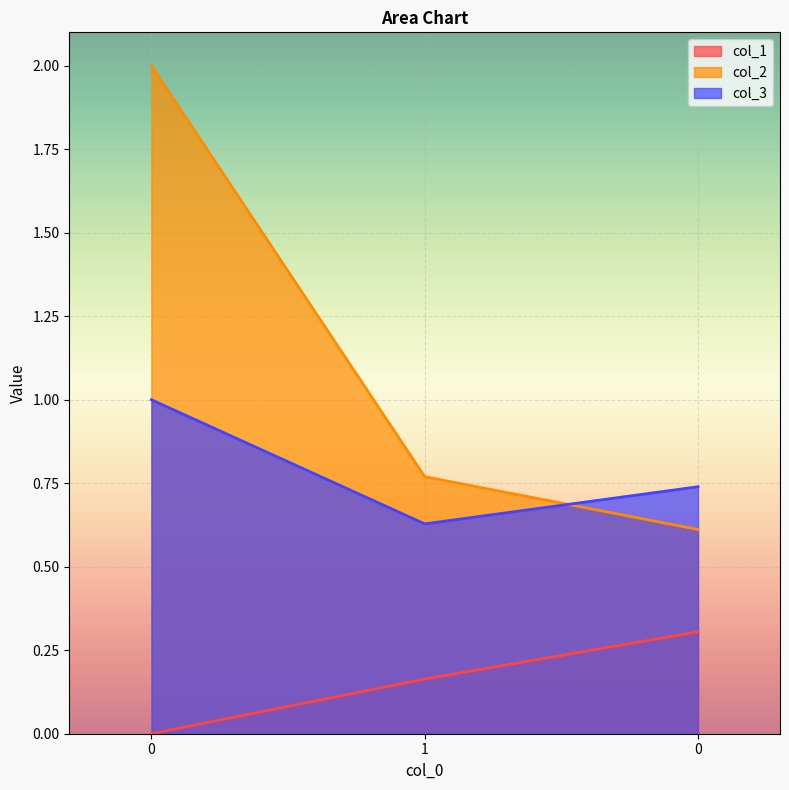

Reading right to left, extract all data points from this chart.

col_1: 0.3	0.2	0.0
col_2: 0.6	0.8	2.0
col_3: 0.7	0.6	1.0